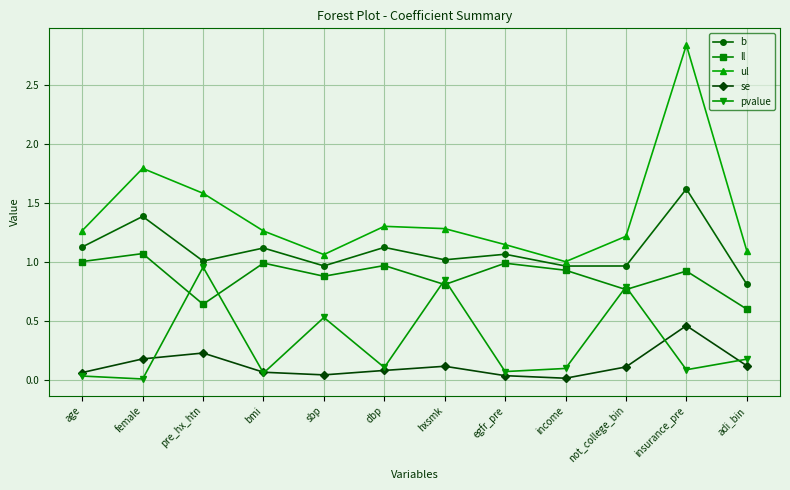

What is the label of the 12th point from the left?

adi_bin